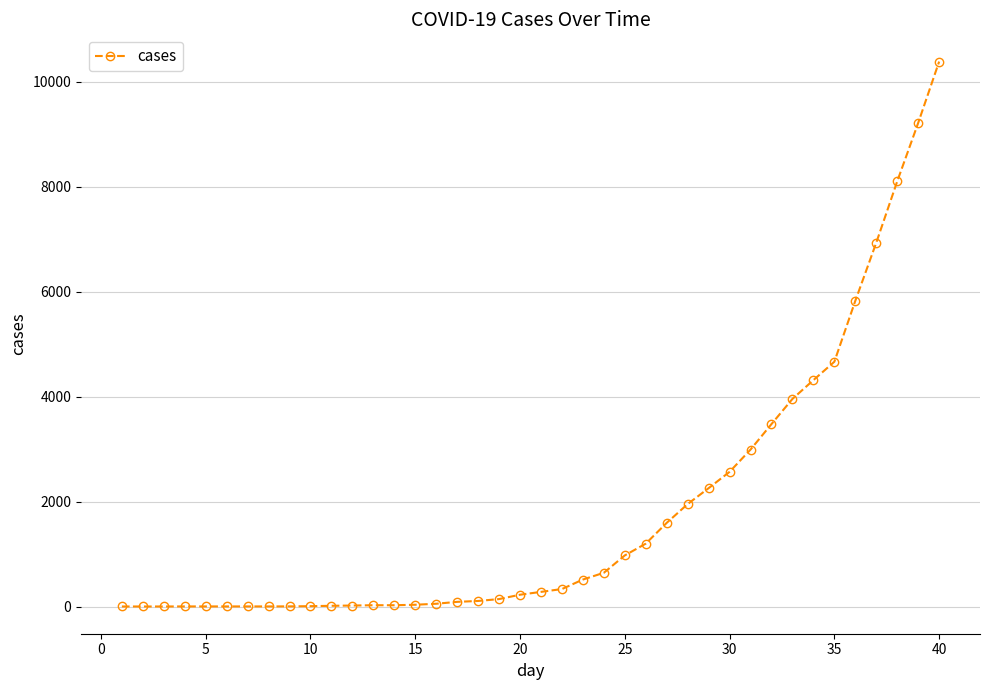

What is the difference between the maximum and second lowest values?

10380